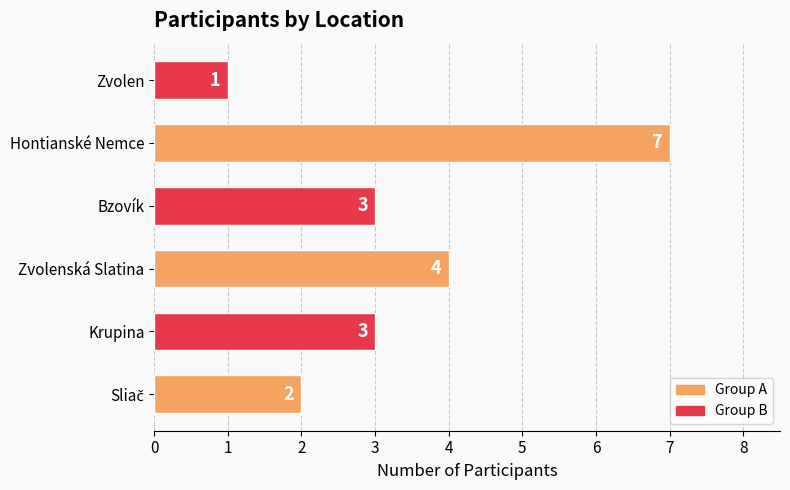

What is the average value?

3